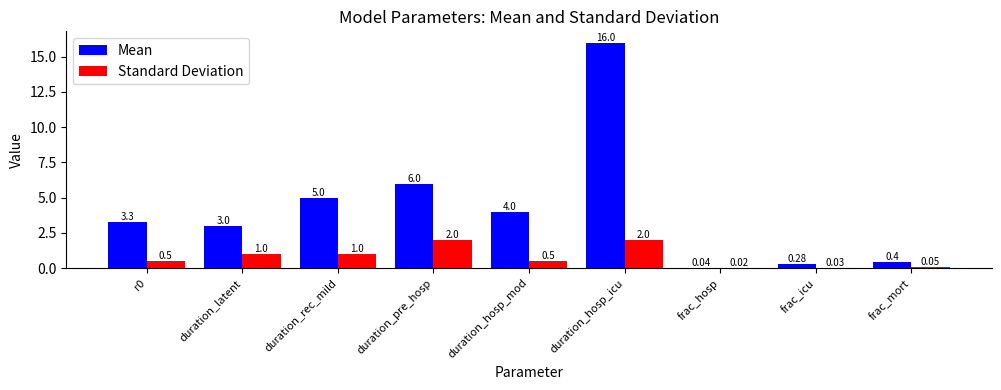

Which series changed the most between duration_rec_mild and duration_hosp_mod?

Mean